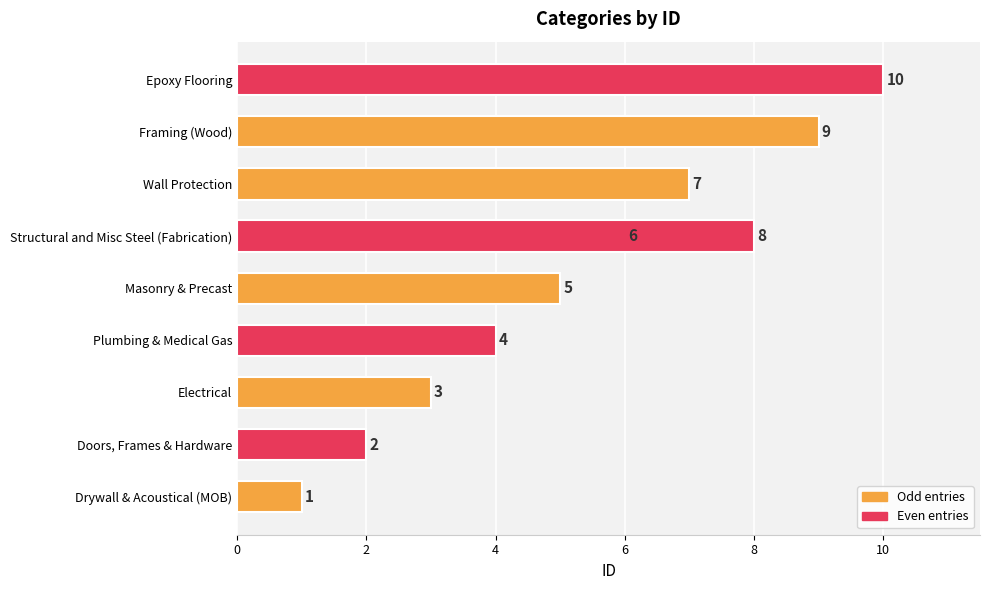

Read the value at Electrical.

3